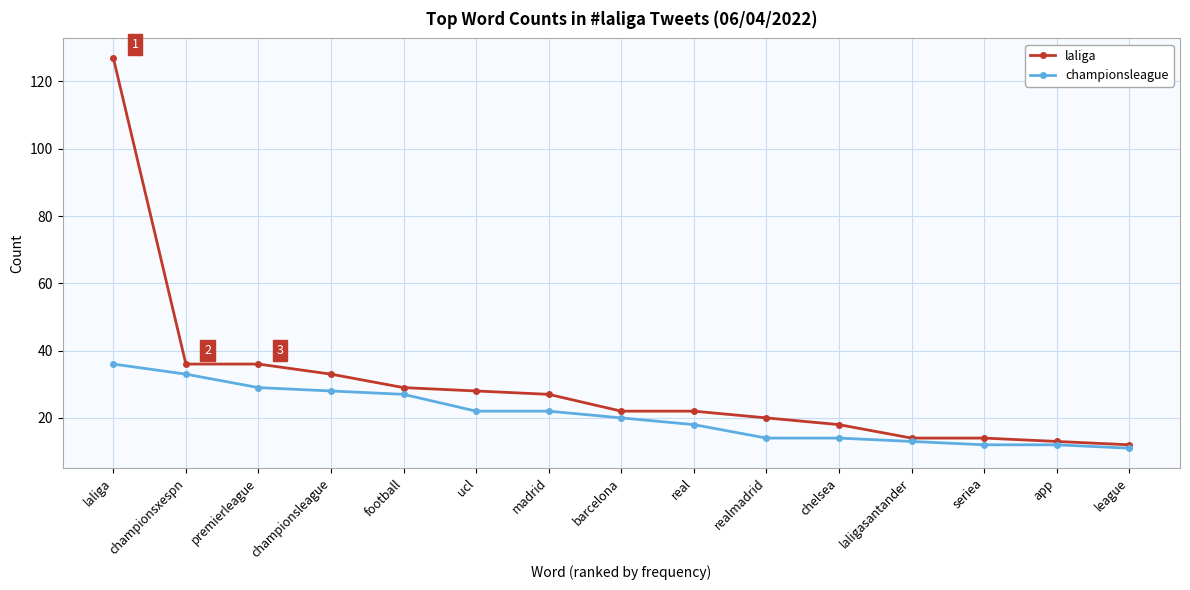

What is the label of the 15th point from the left?

league